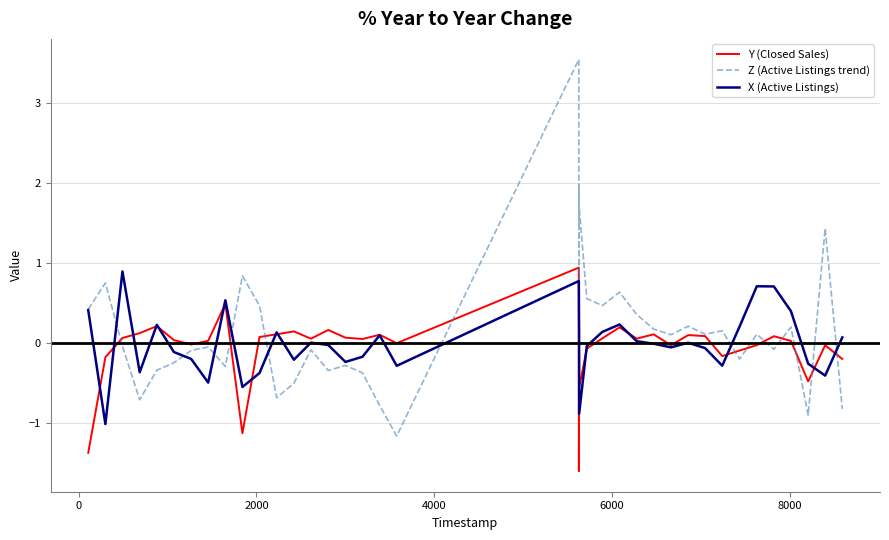

Which series has the widest spread of values?

Z (Active Listings trend)